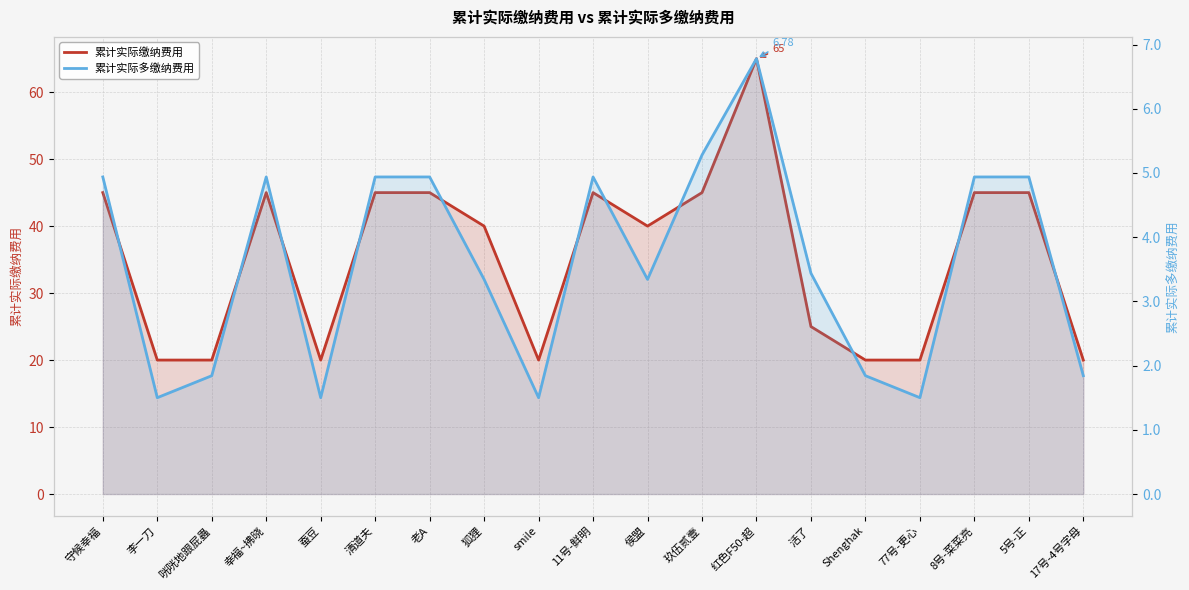

True or false: 累计实际缴纳费用 and 累计实际多缴纳费用 cross at least once.

False